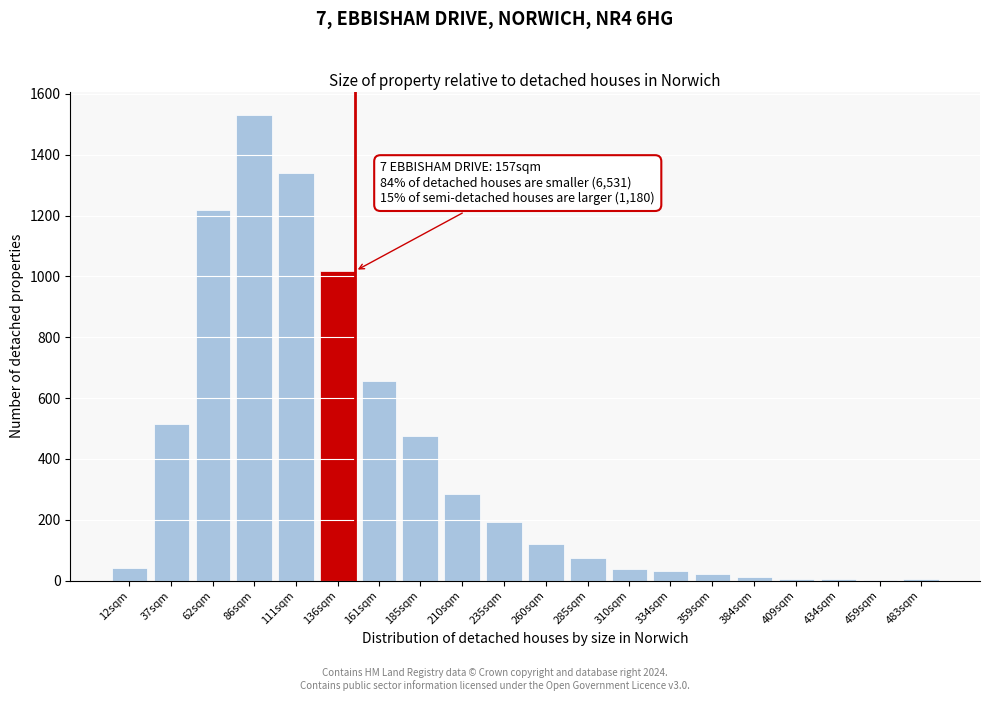

Which has a higher value, 235sqm or 111sqm?

111sqm